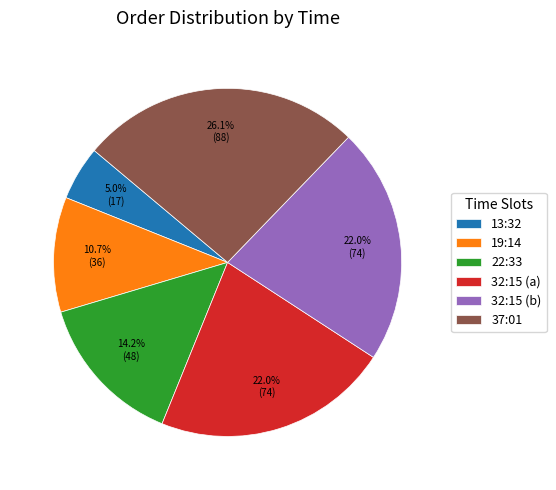

Which category has the smallest portion of the pie?

13:32